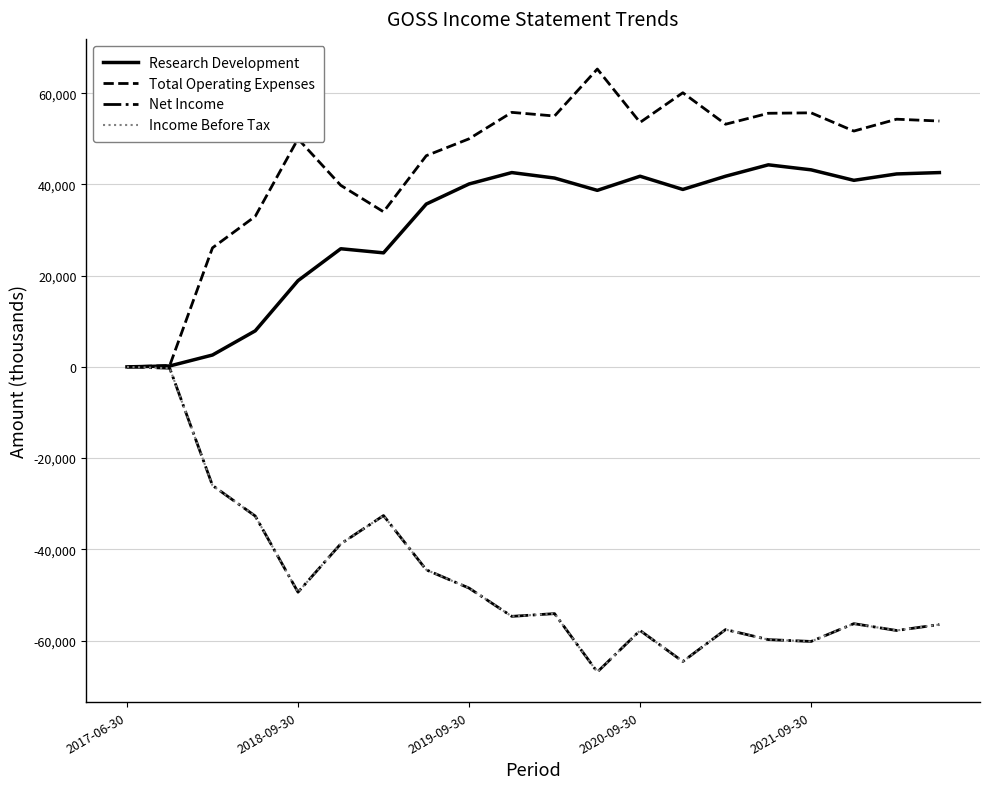

Which category has the lowest value in the Research Development series?

2017-06-30